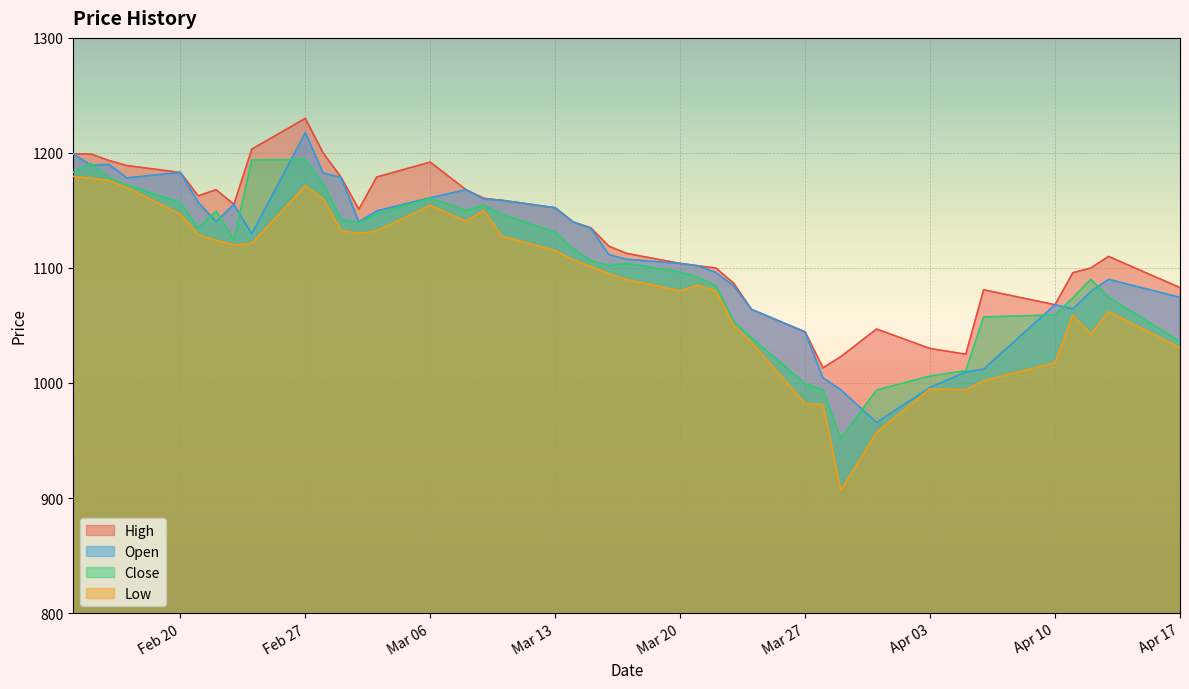

True or false: Low has more than 0 points higher than both neighbors.

True